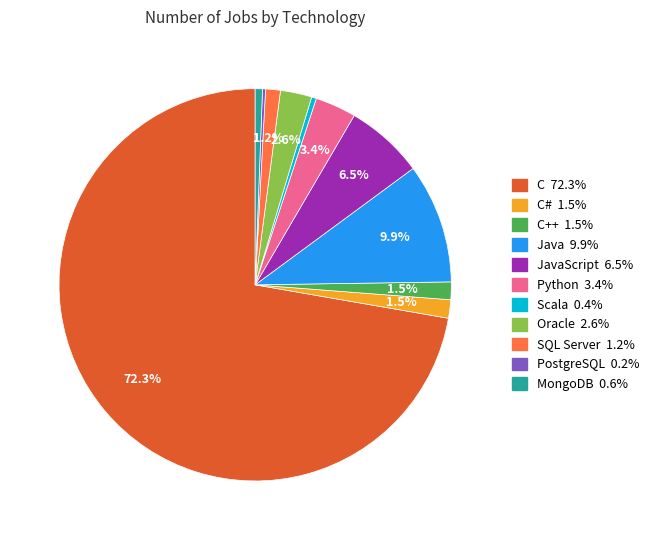

Is there any slice that represents more than half of the pie?

Yes